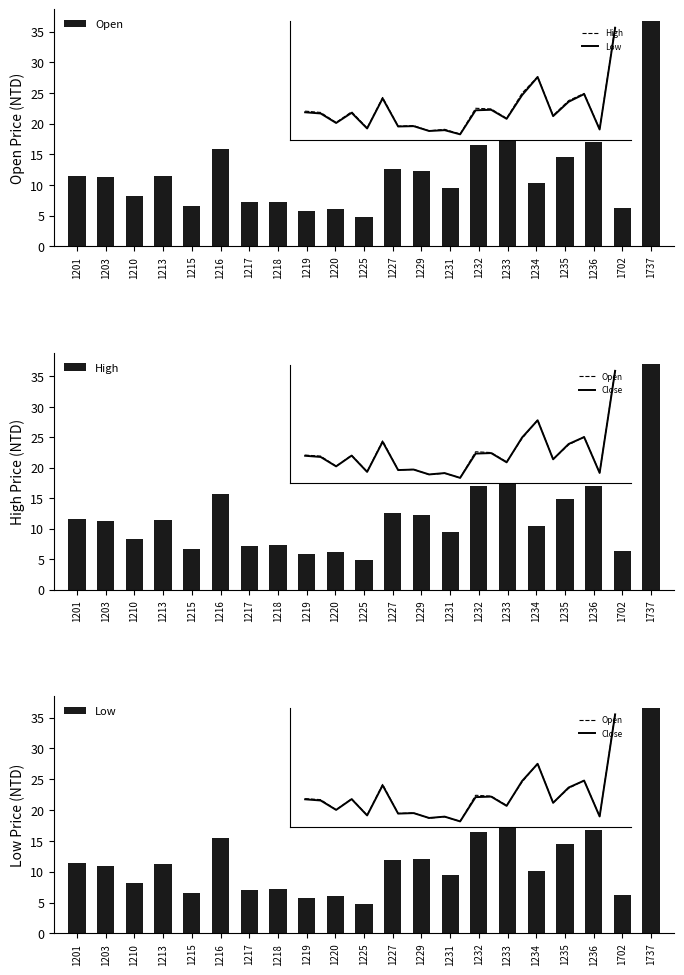

How many distinct data groups are displayed?

3